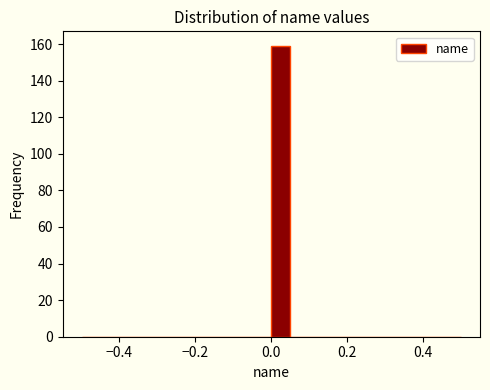

Read against the x-axis, roughly where is the centre of the tallest bar?

0.02